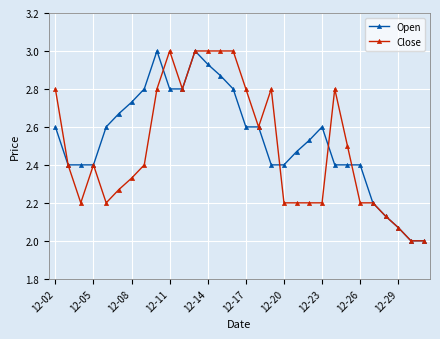

What is the minimum value shown in the chart?

2.0